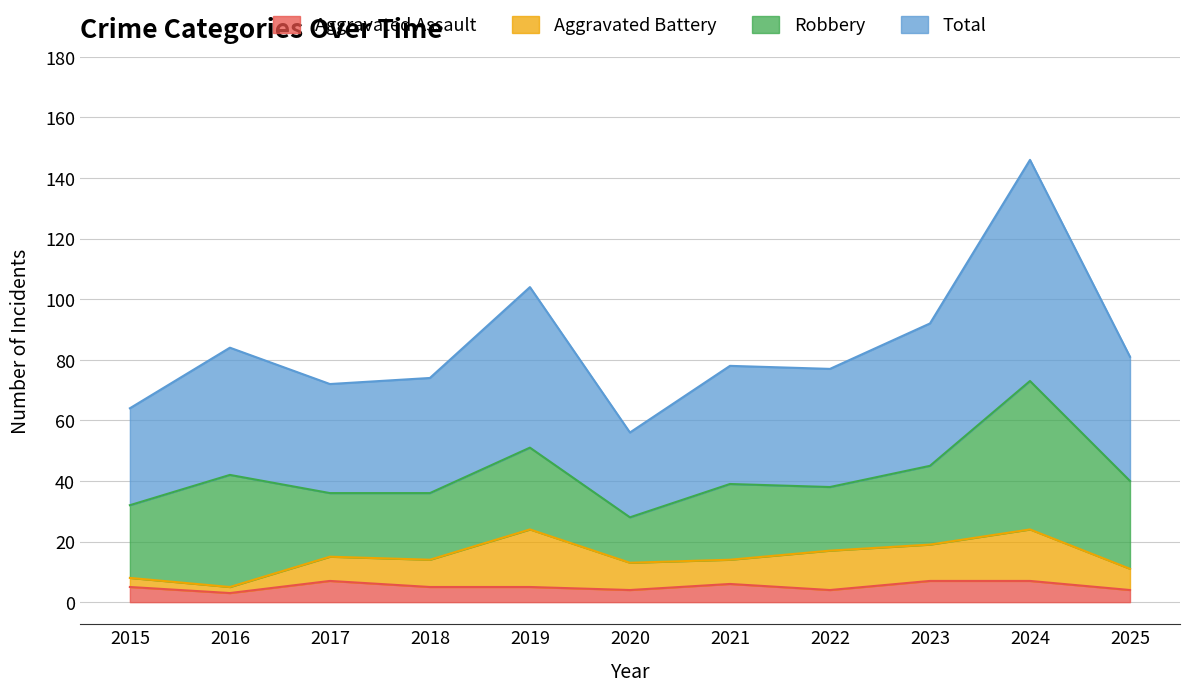

True or false: Aggravated Assault has a value of 5 at 2019.

True